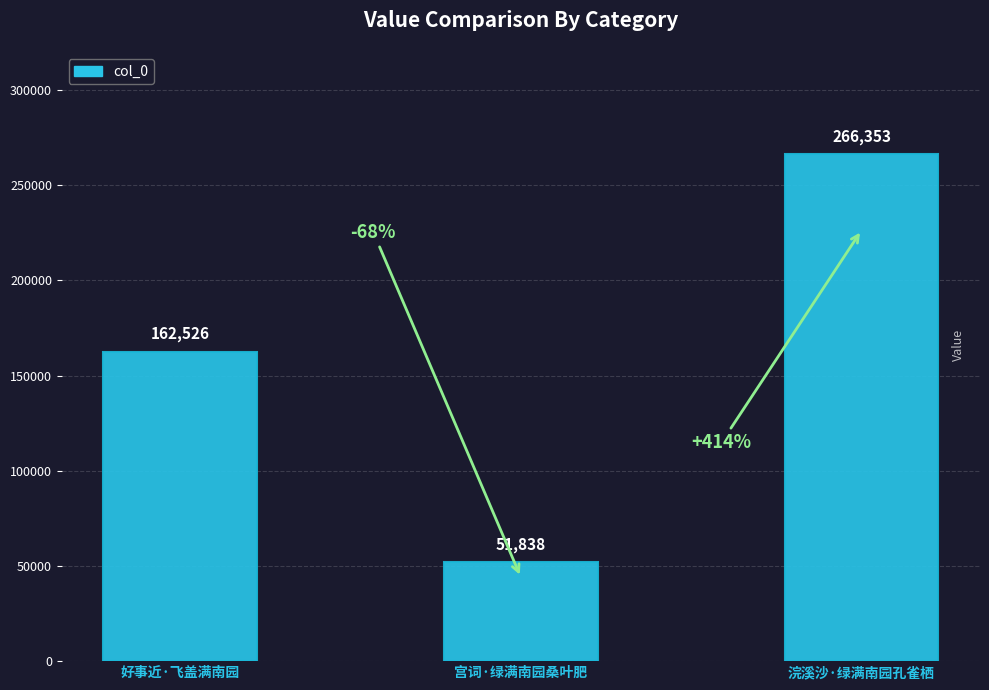

Where is the data nearest to the value 159095?

好事近·飞盖满南园